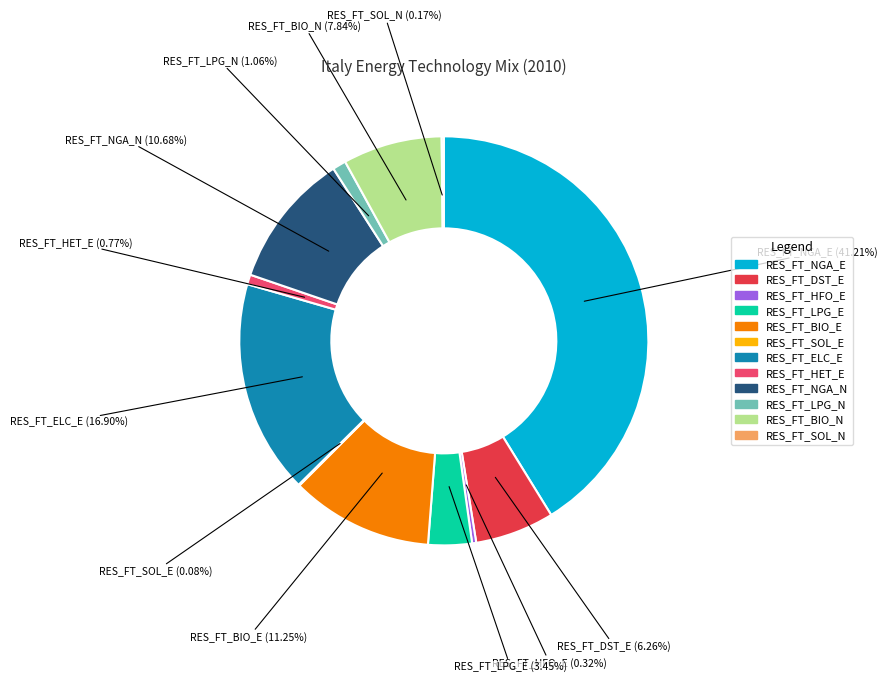

Which slice is the largest?

RES_FT_NGA_E